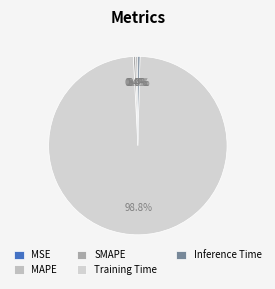

How many segments does this pie chart have?

5